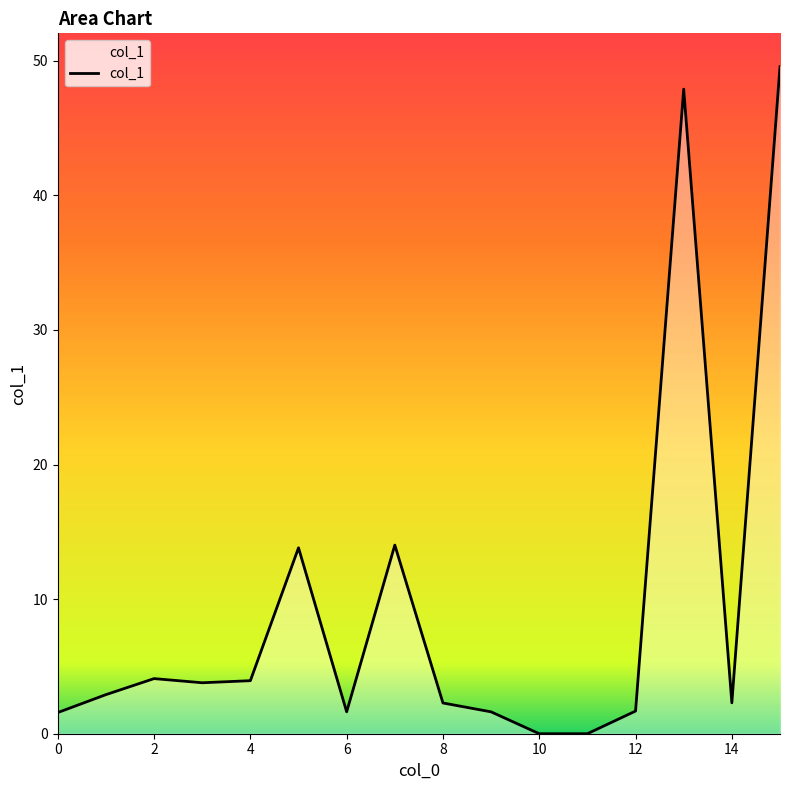

What is the difference between the maximum and minimum values?

49.6